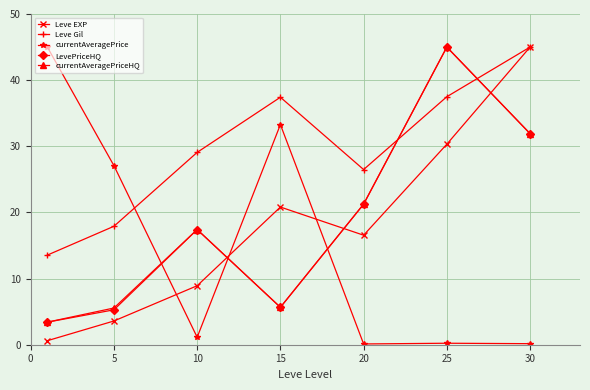

How many times do LevePriceHQ and Leve Gil cross each other?

2